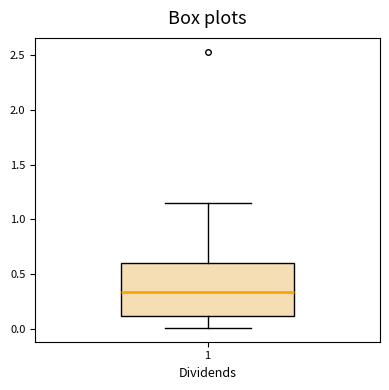

Read this box plot against the y-axis: the position of the median line, the range covered by the box, and the ends of both whiskers. The values are not printed on the chart, so give them approximately, as read against the axis.

median 0.35, box 0.10 to 0.60, whiskers 0.00 to 1.15